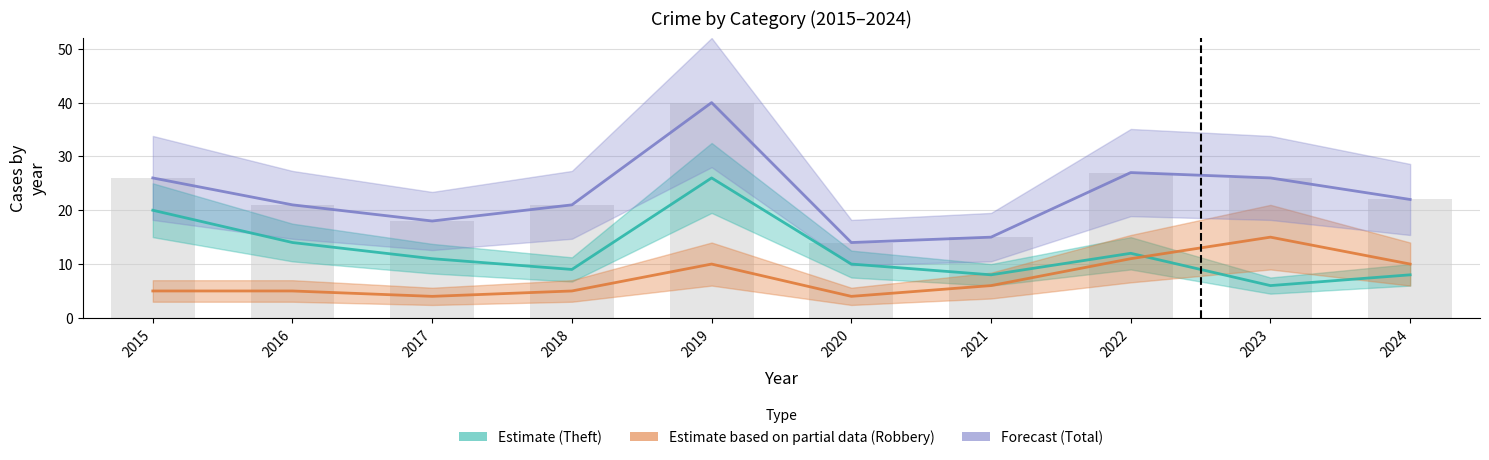

Reading right to left, list all the values displayed in this chart.

Theft (Estimate): 2024=8	2023=6	2022=12	2021=8	2020=10	2019=26	2018=9	2017=11	2016=14	2015=20
Robbery (Partial): 2024=10	2023=15	2022=11	2021=6	2020=4	2019=10	2018=5	2017=4	2016=5	2015=5
Total (Forecast): 2024=22	2023=26	2022=27	2021=15	2020=14	2019=40	2018=21	2017=18	2016=21	2015=26